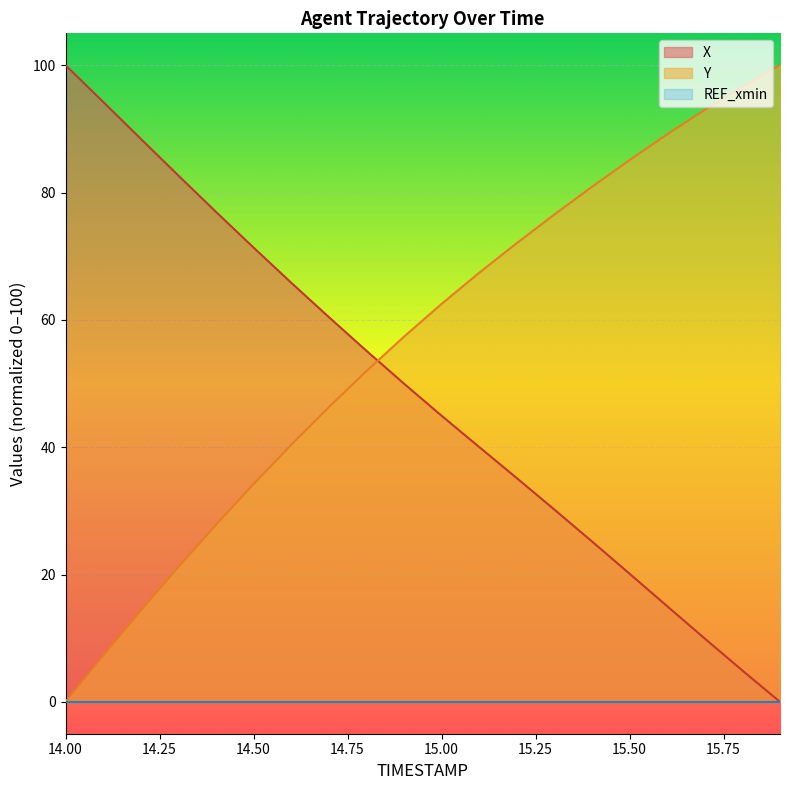

What is the label of the 13th point from the right?

14.7